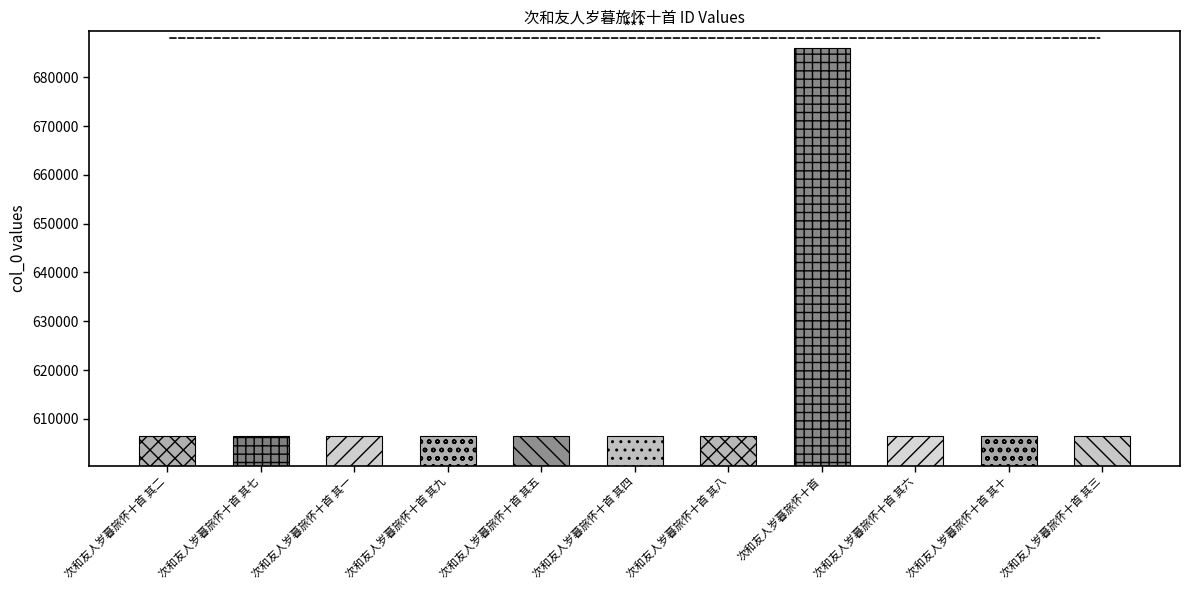

List the labels in order of value, smallest first.

次和友人岁暮旅怀十首 其一, 次和友人岁暮旅怀十首 其二, 次和友人岁暮旅怀十首 其三, 次和友人岁暮旅怀十首 其四, 次和友人岁暮旅怀十首 其五, 次和友人岁暮旅怀十首 其六, 次和友人岁暮旅怀十首 其七, 次和友人岁暮旅怀十首 其八, 次和友人岁暮旅怀十首 其九, 次和友人岁暮旅怀十首 其十, 次和友人岁暮旅怀十首